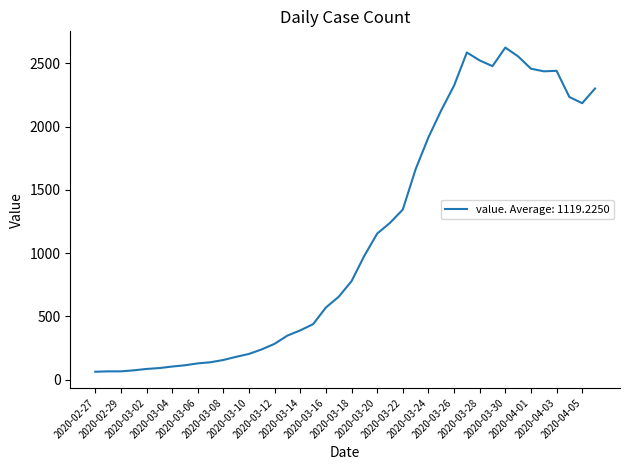

True or false: there are more than 2 points higher than both neighbors.

True